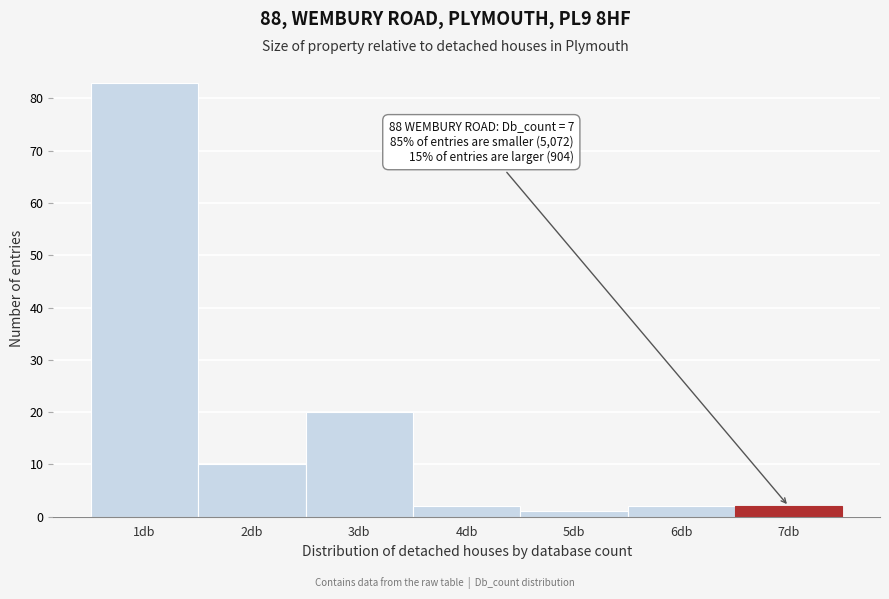

Reading left to right, what are all the values shown in this chart?

1db=83	2db=10	3db=20	4db=2	5db=1	6db=2	7db=2